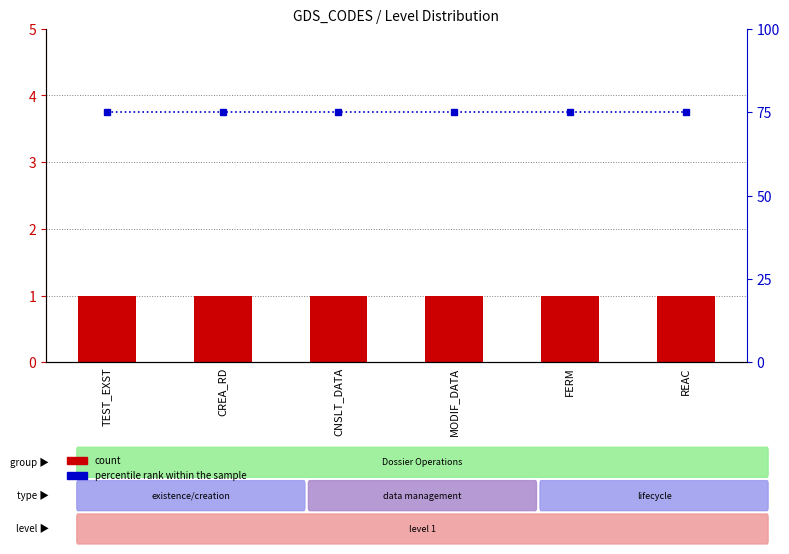

Rank the categories by count value from highest to lowest.

TEST_EXST, CREA_RD, CNSLT_DATA, MODIF_DATA, FERM, REAC